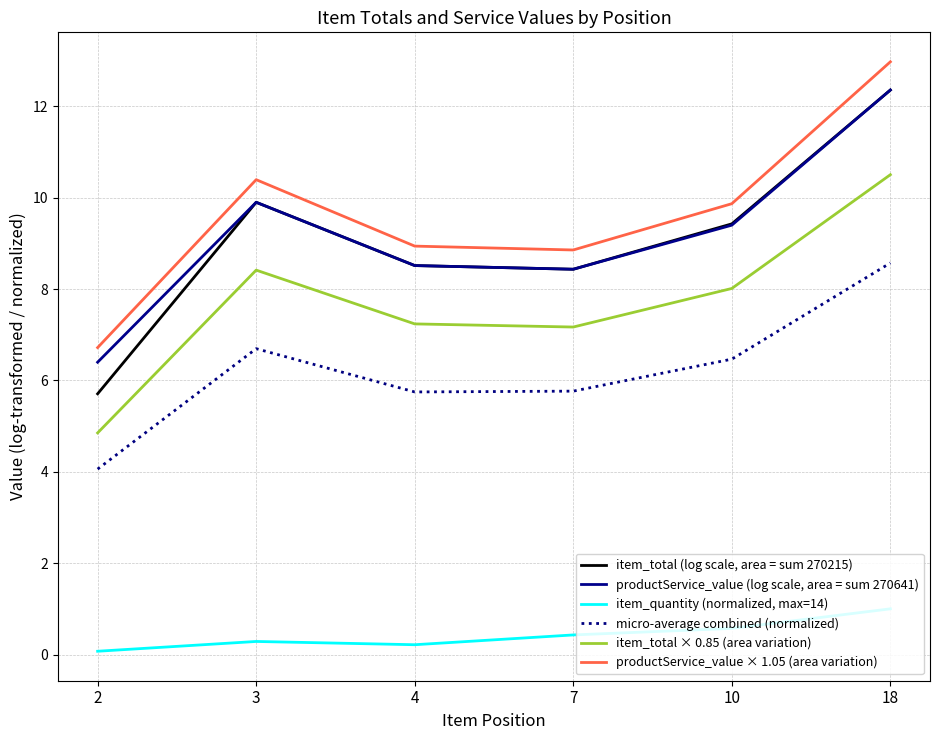

Read the item_quantity (normalized, max=14) value at 2.

0.1